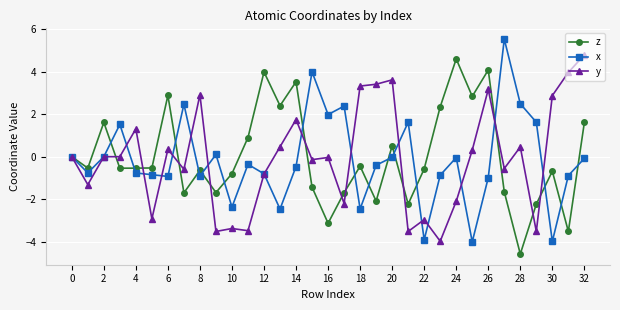

What is the value of the z point at the 5th from the left?

-0.5